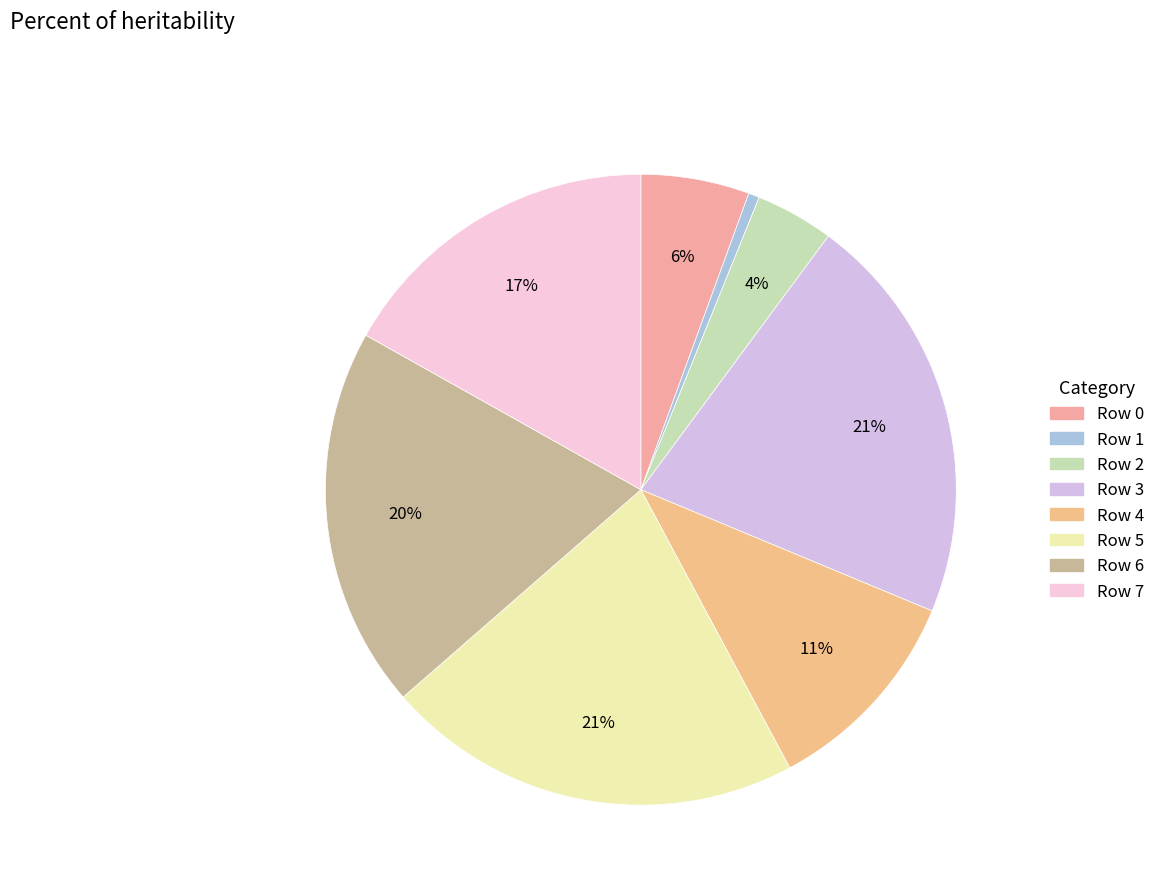

What is the change in value from Row 5 to Row 6?

-83545